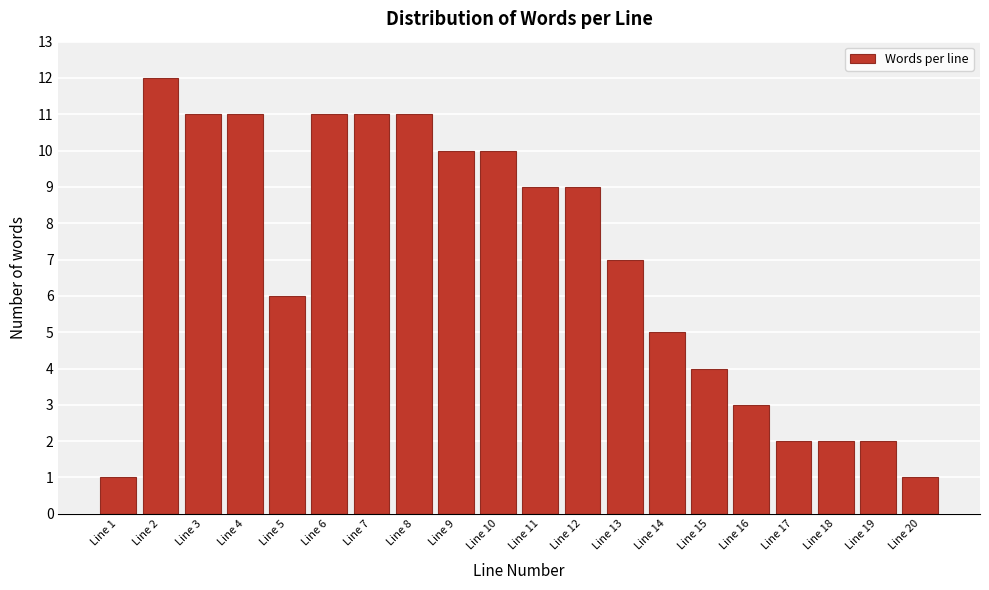

Reading left to right, what are all the values shown in this chart?

Line 1=1	Line 2=12	Line 3=11	Line 4=11	Line 5=6	Line 6=11	Line 7=11	Line 8=11	Line 9=10	Line 10=10	Line 11=9	Line 12=9	Line 13=7	Line 14=5	Line 15=4	Line 16=3	Line 17=2	Line 18=2	Line 19=2	Line 20=1